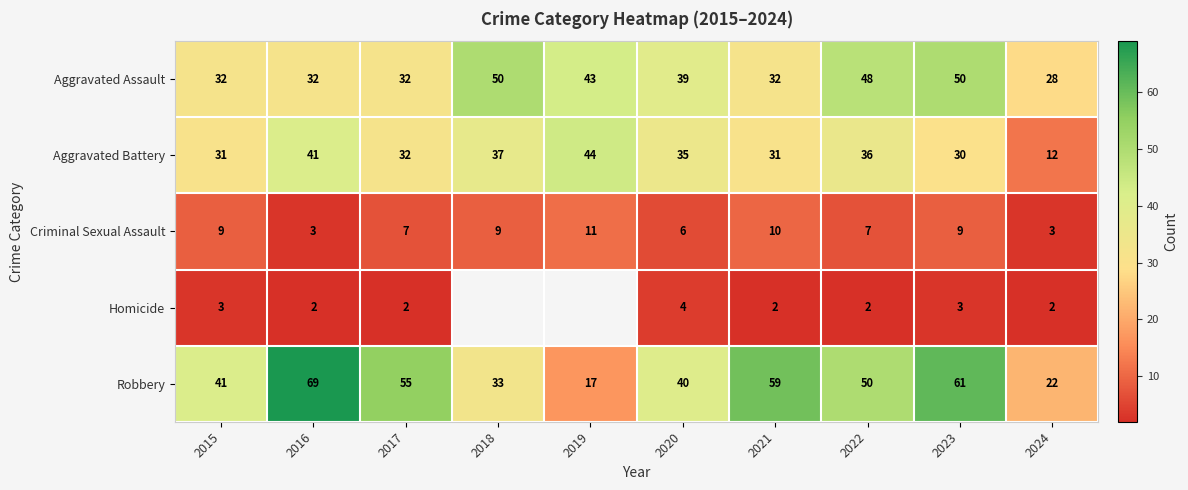

What is the spread (max minus min) of values at 2016?

67